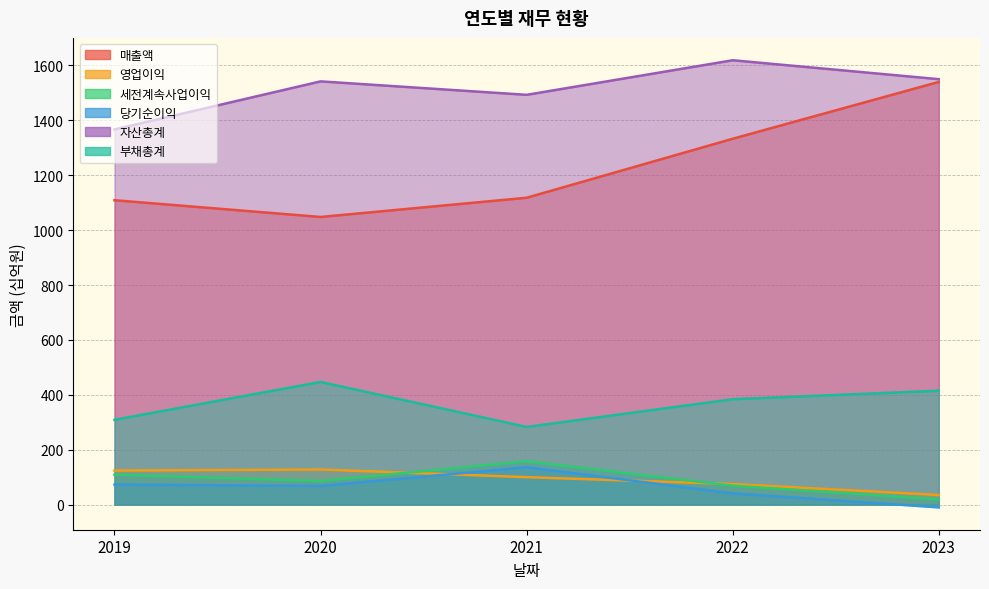

Reading left to right, extract all data points from this chart.

매출액: 1109	1048	1118	1333	1540
영업이익: 124	128	100	75	35
세전계속사업이익: 109	86	158	69	19
당기순이익: 73	68	136	41	-10
자산총계: 1367	1542	1493	1619	1550
부채총계: 309	447	283	384	415